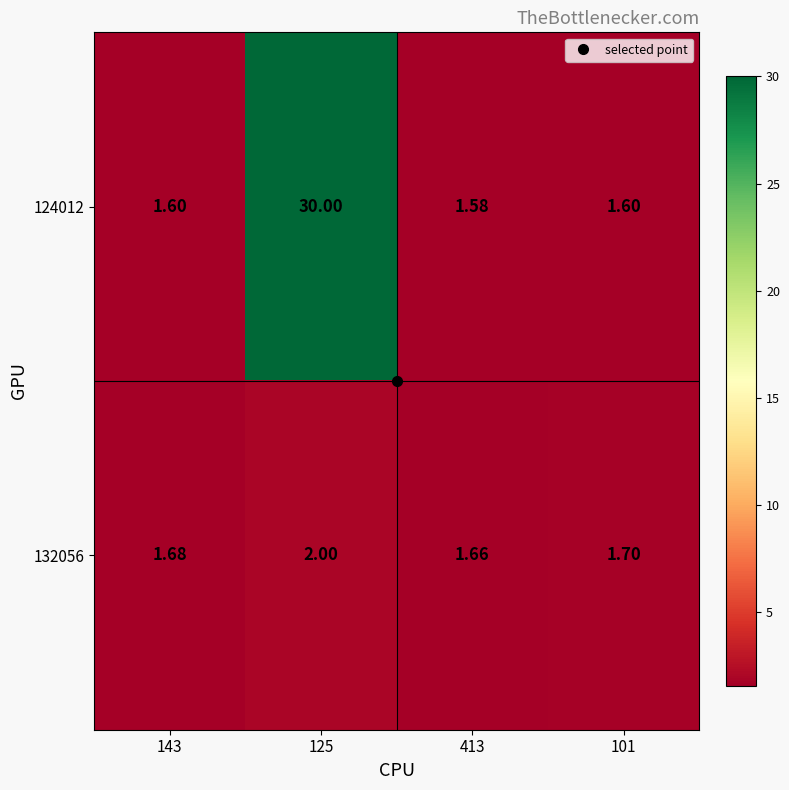

Is the value of 132056 at 413 greater than the value of 124012 at 413?

Yes